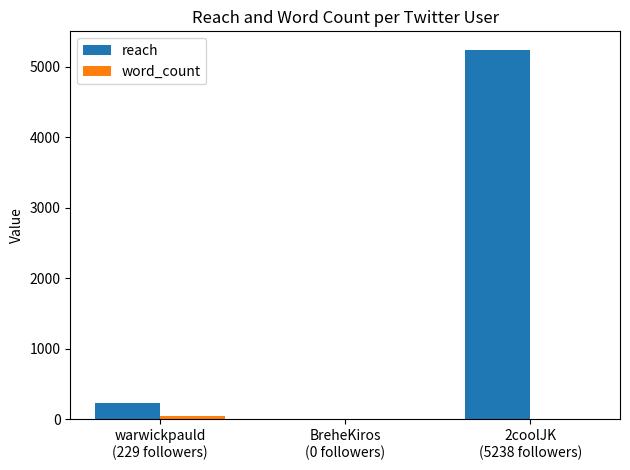

How many series are shown in this chart?

2